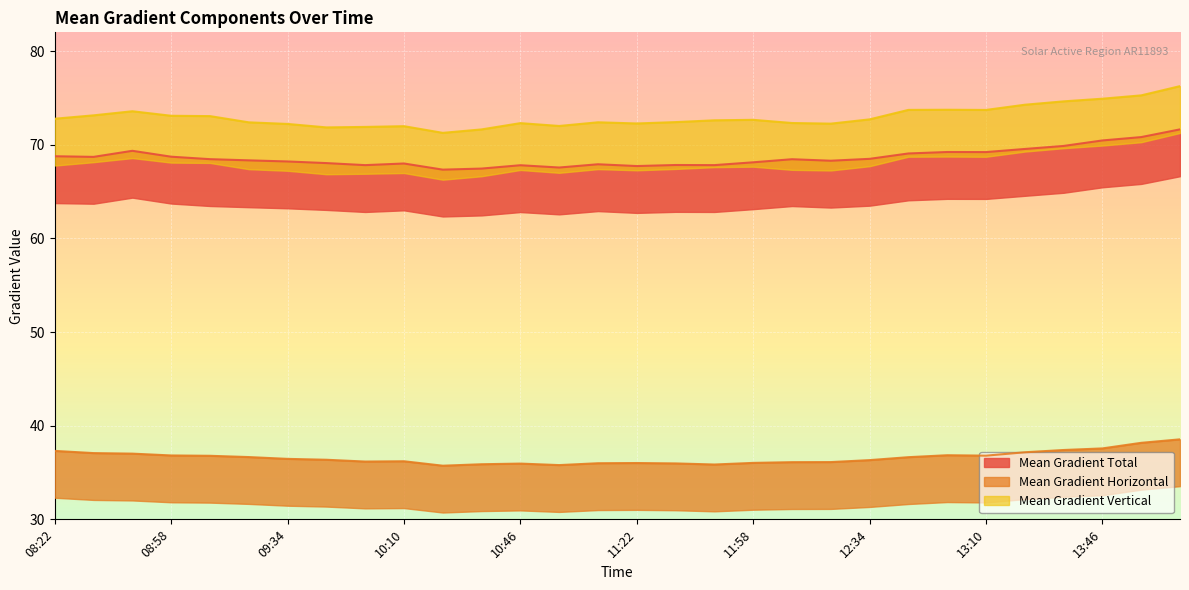

What are all the series names shown in the legend?

Mean Gradient Total, Mean Gradient Horizontal, Mean Gradient Vertical